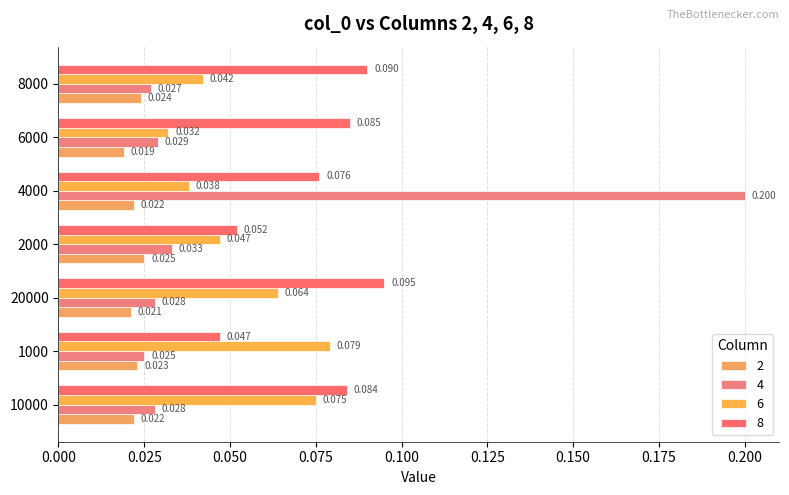

Count the 2 values in the range 0 to 1.

7